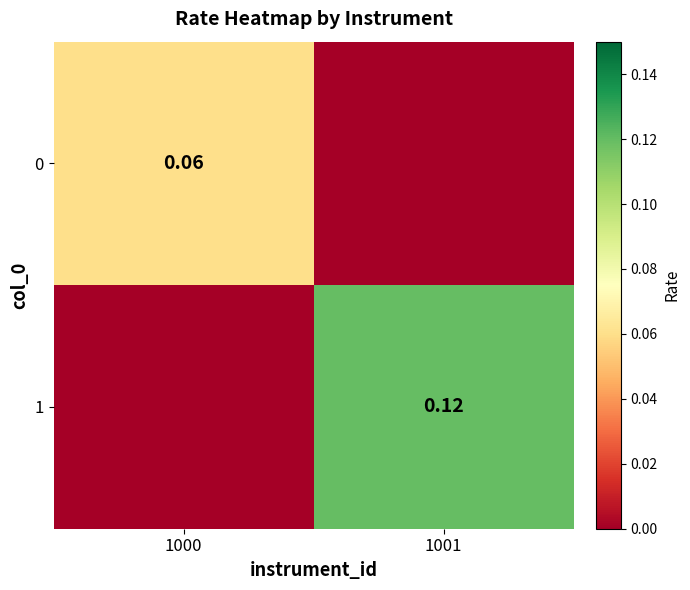

What is the greatest value displayed?

0.1